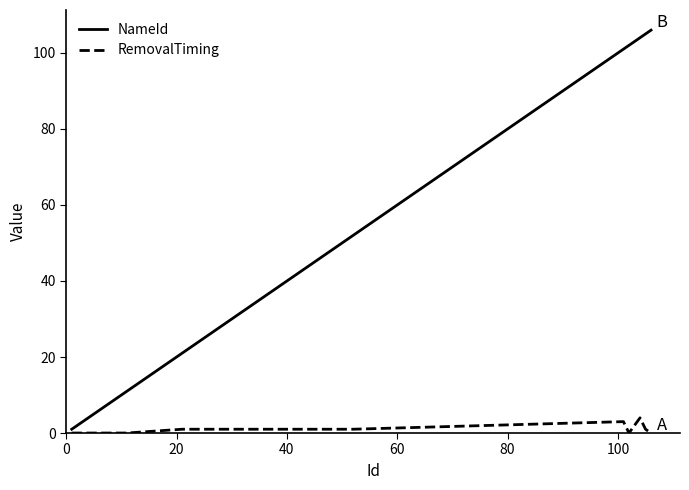

How many series are shown in this chart?

2